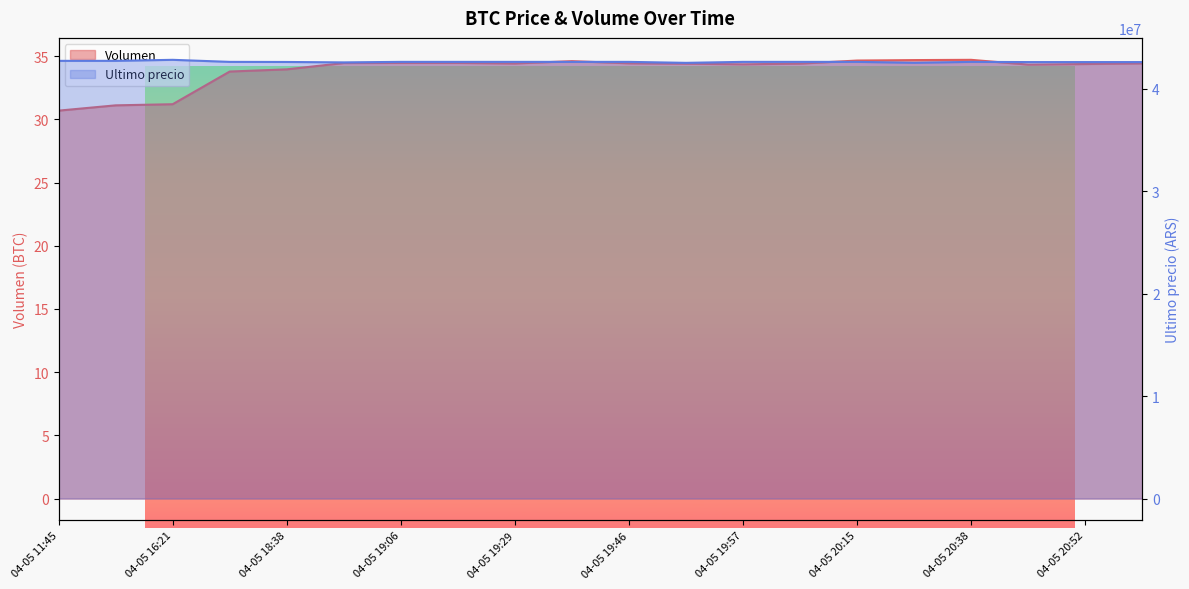

Reading right to left, what are all the values shown in this chart?

Volumen: 34.4	34.4	34.3	34.7	34.7	34.7	34.4	34.4	34.4	34.4	34.6	34.4	34.5	34.5	34.5	34.0	33.8	31.2	31.1	30.7
Ultimo precio: 42580001.0	42580000.0	42580000.0	42599821.0	42510020.0	42599989.0	42600000.0	42599989.0	42505000.0	42599821.0	42600000.0	42600000.0	42599999.0	42600000.0	42550000.0	42590528.0	42600000.0	42799603.0	42699652.0	42699809.0